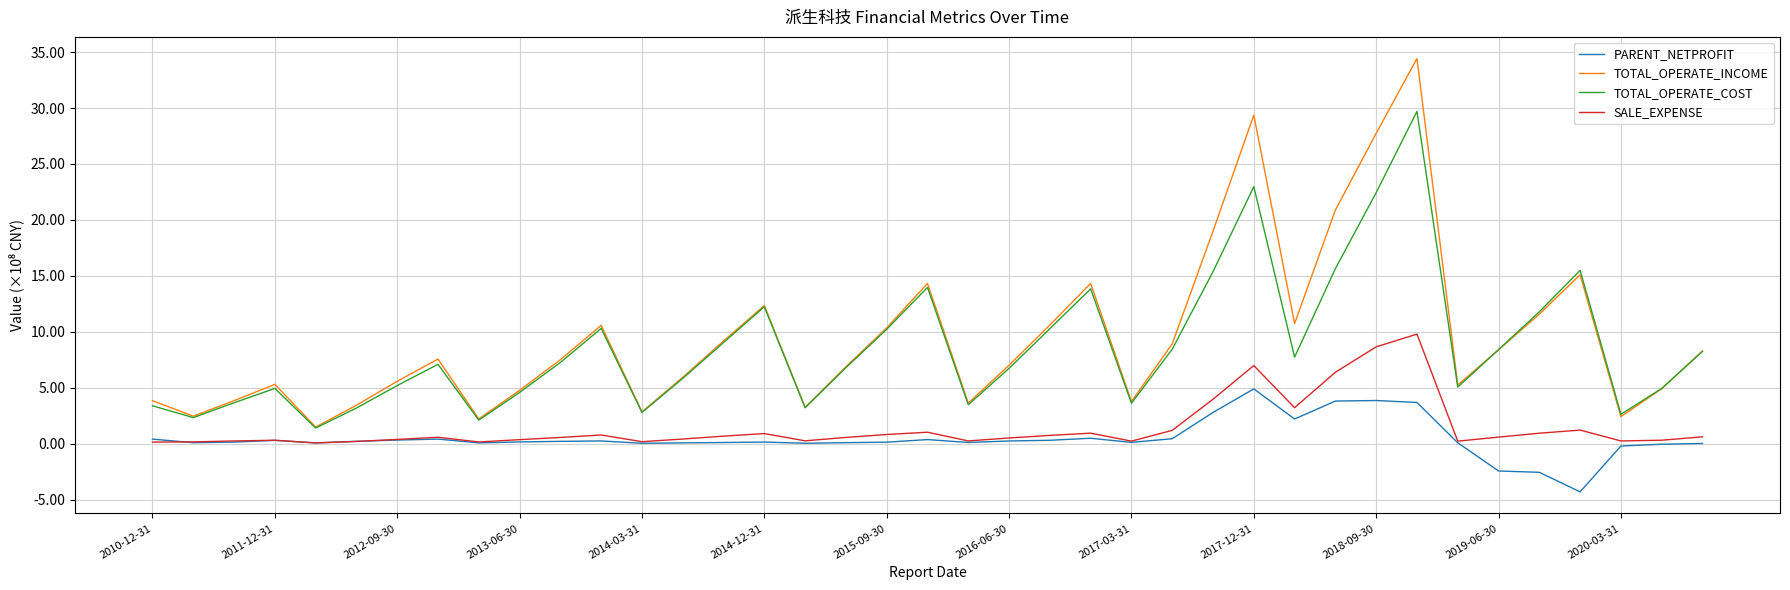

What are all the series names shown in the legend?

PARENT_NETPROFIT, TOTAL_OPERATE_INCOME, TOTAL_OPERATE_COST, SALE_EXPENSE